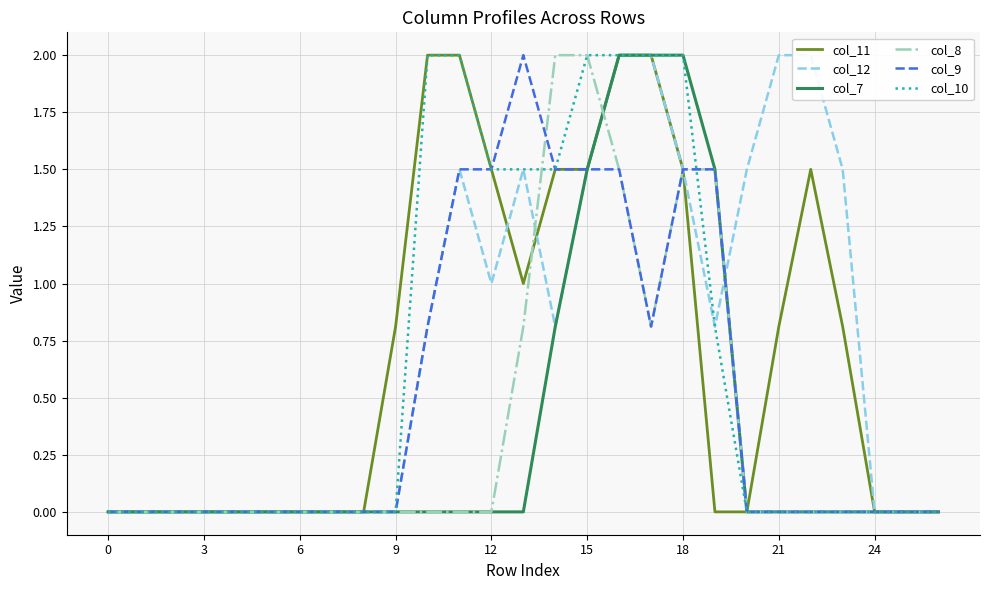

Is it true that col_9 equals 1.3 at 9?

False